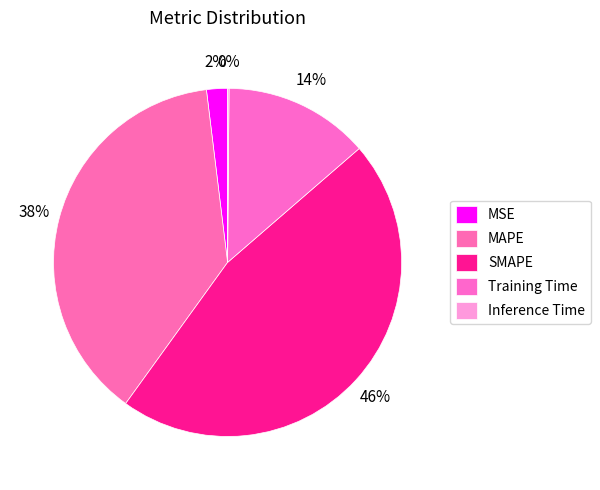

How many slices are in this pie chart?

5